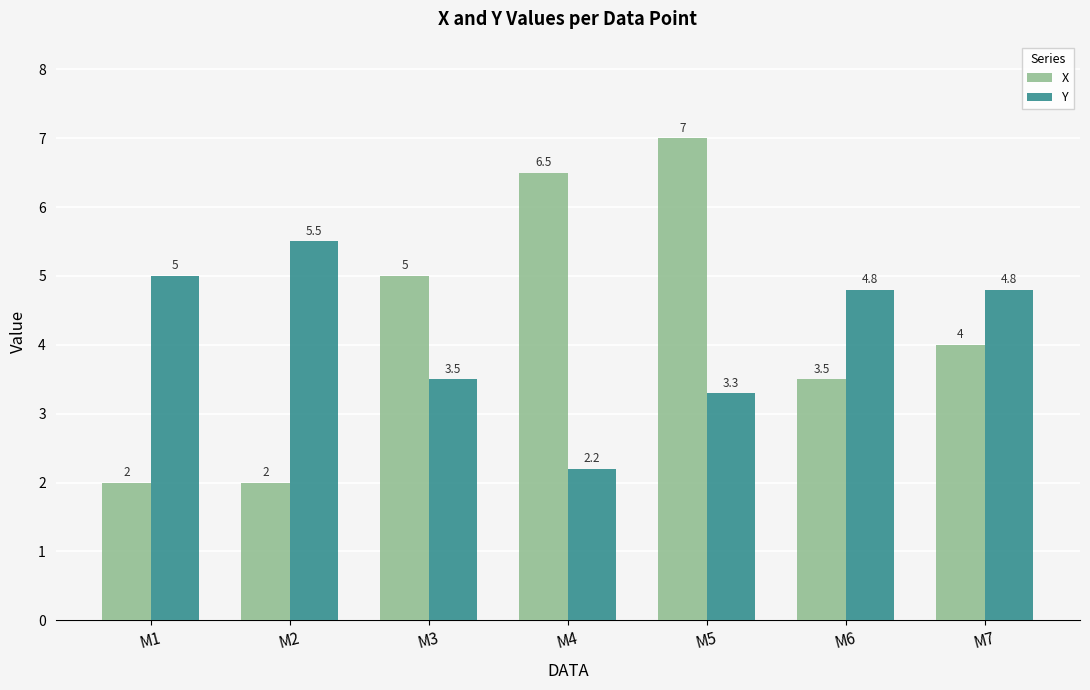

What value does the X series have at M5?

7.0